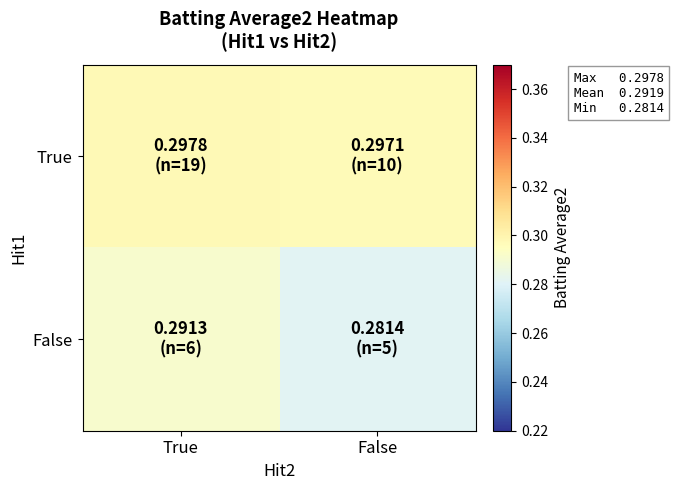

Which series has the widest spread of values?

False